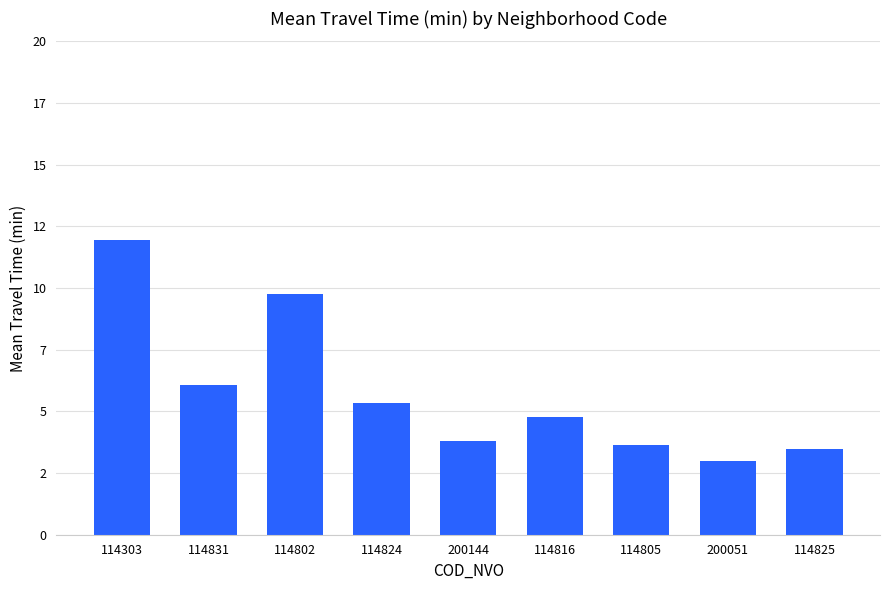

Are the bars grouped side by side (vs. stacked)?

No